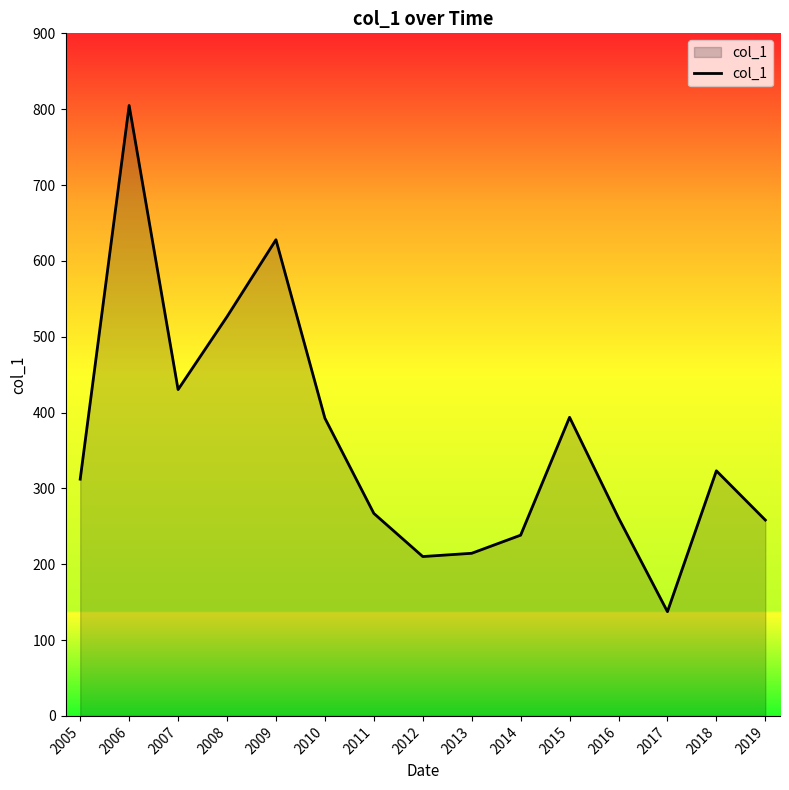

Count the number of categories in the chart.

15